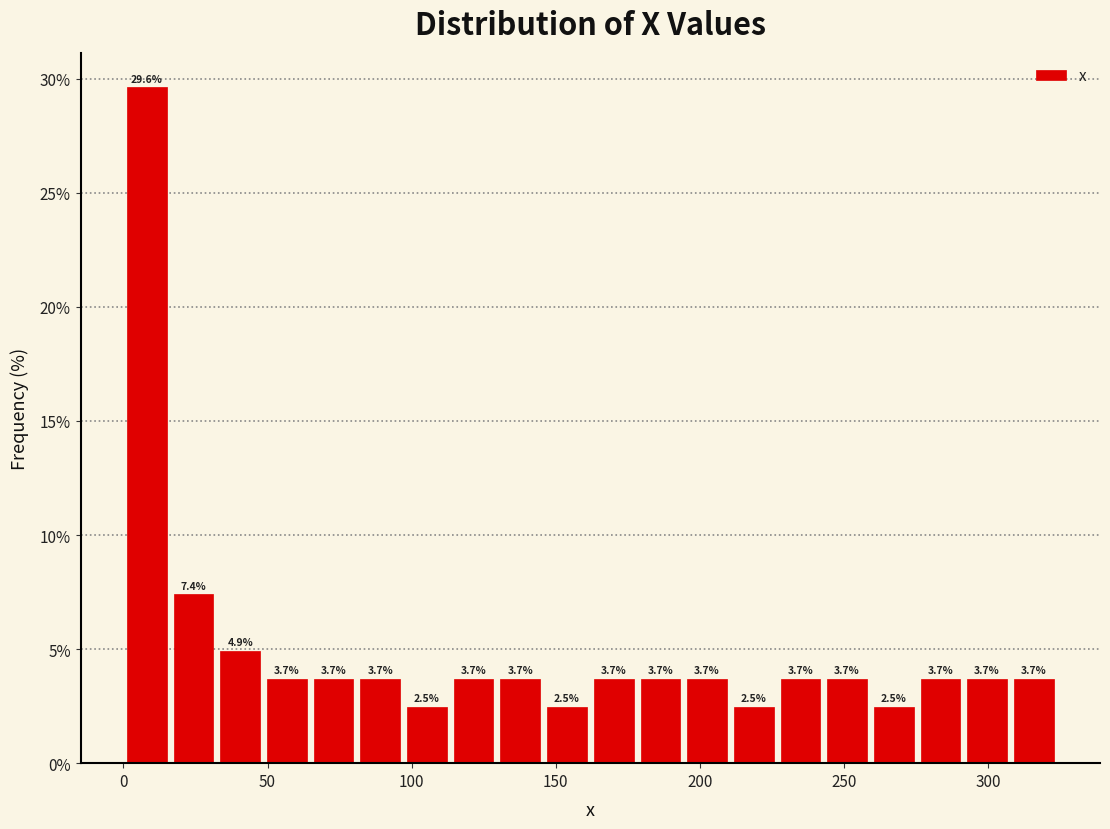

Around what value on the x-axis is the tallest bar? Give the approximate position of its centre, as read against the axis.

10